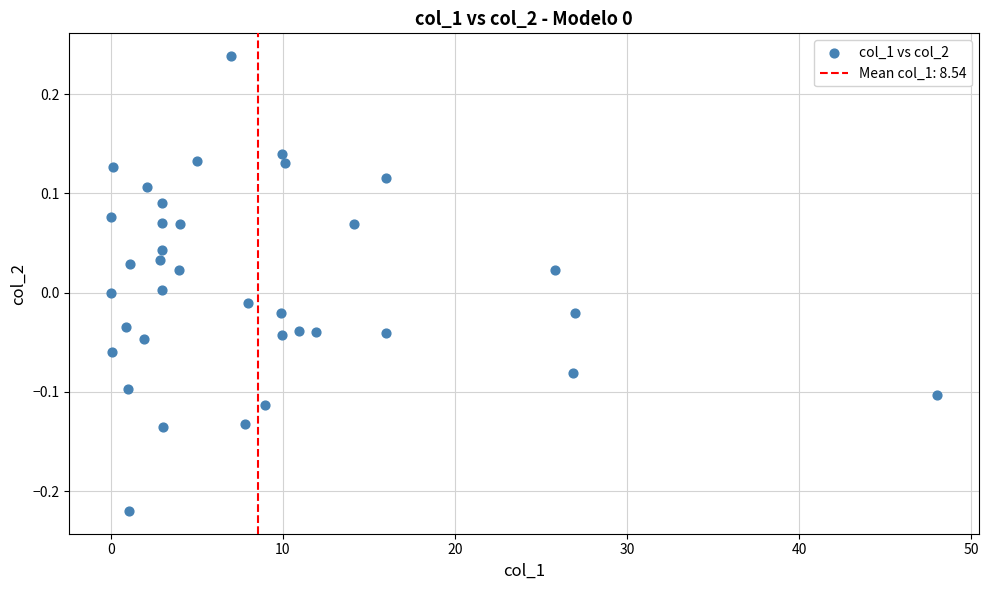

What is the range of Y values (max minus min)?

0.5